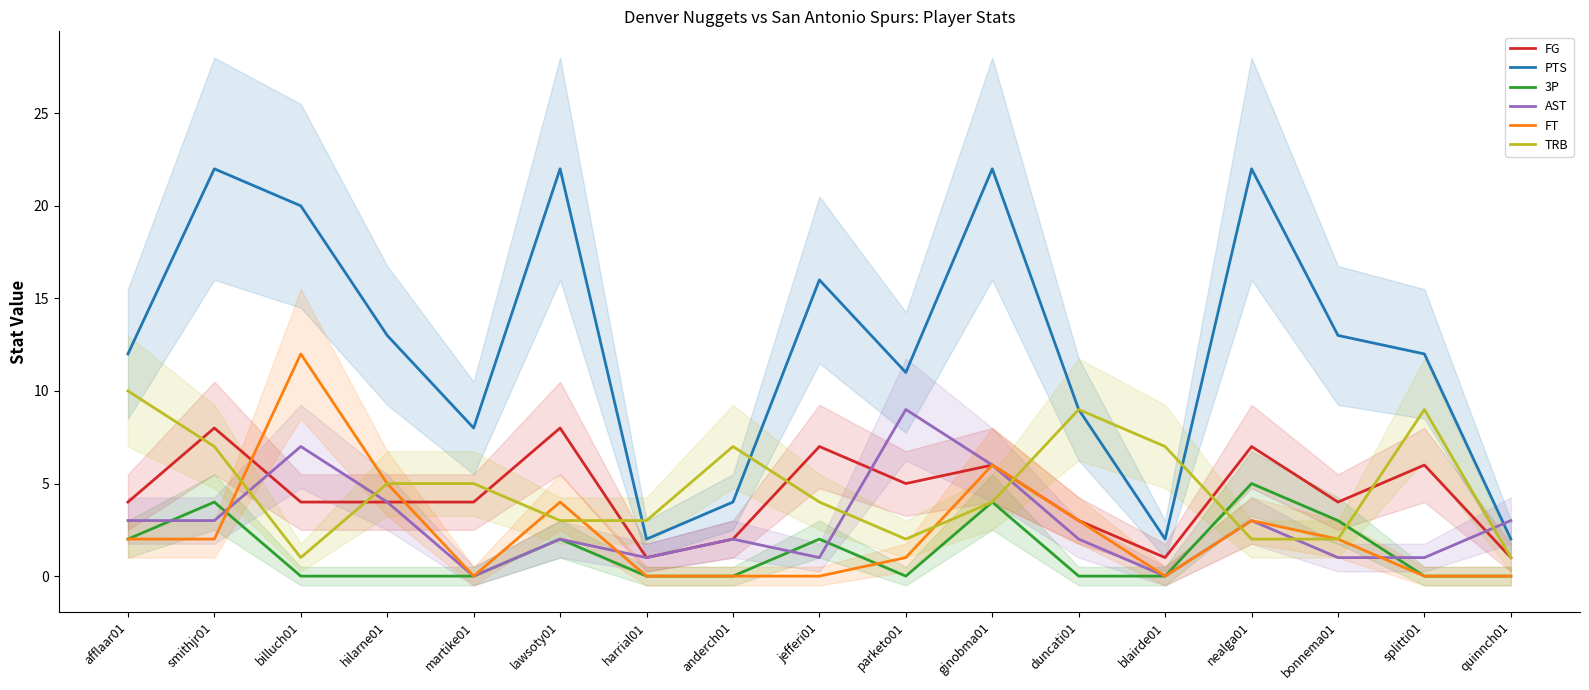

Where is the first local maximum for AST?

billuch01